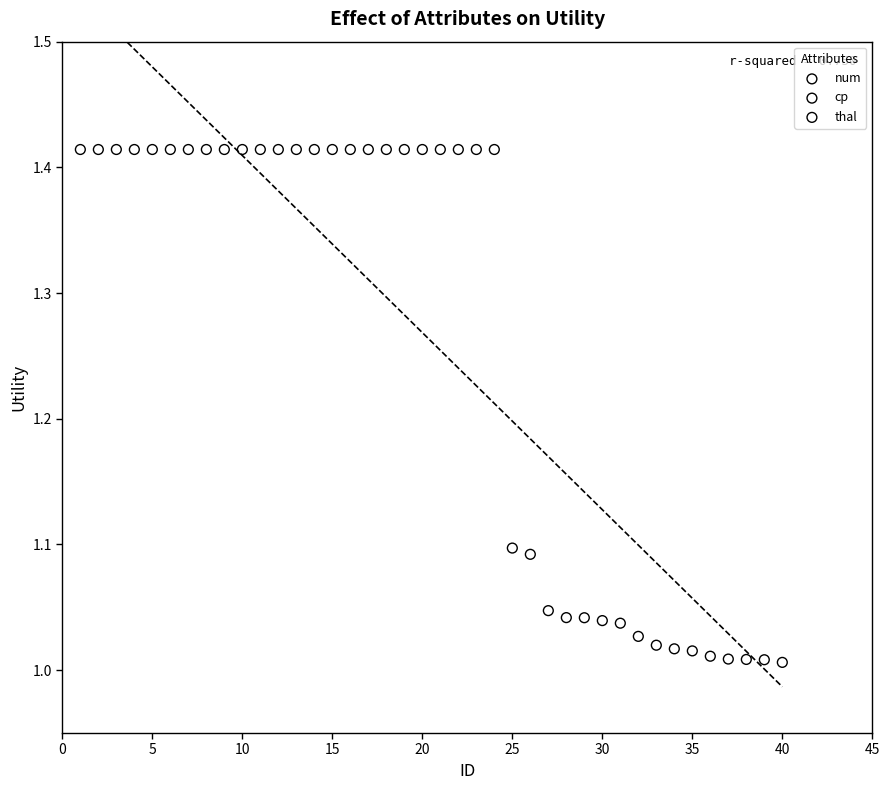

Which series contains the highest Y value?

num